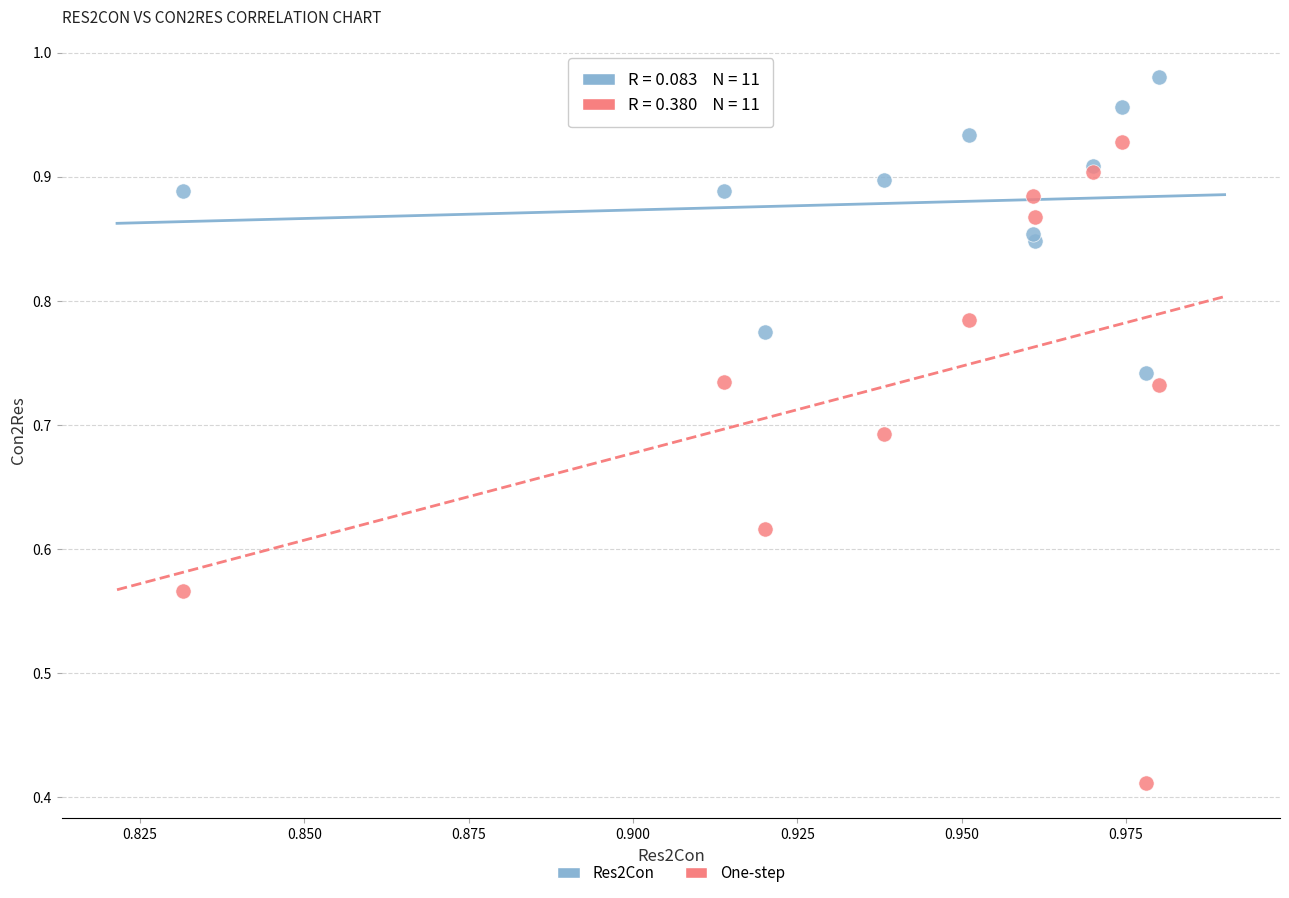

Which series contains the highest Y value?

Res2Con